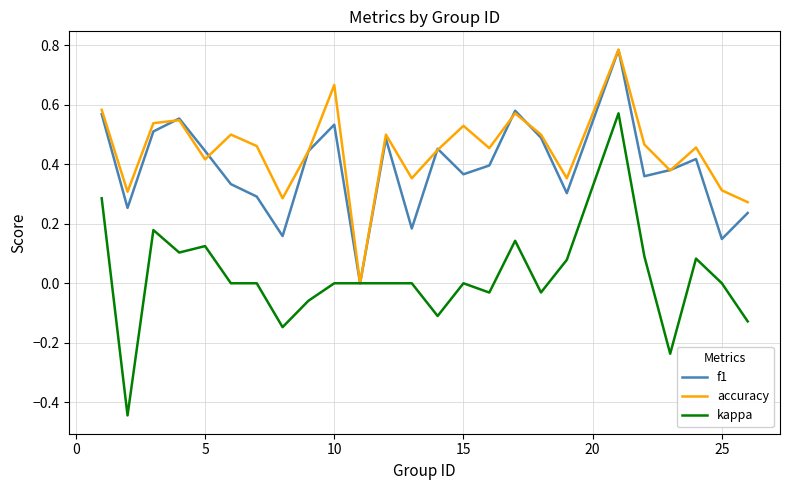

Which series has the largest total across all categories?

accuracy